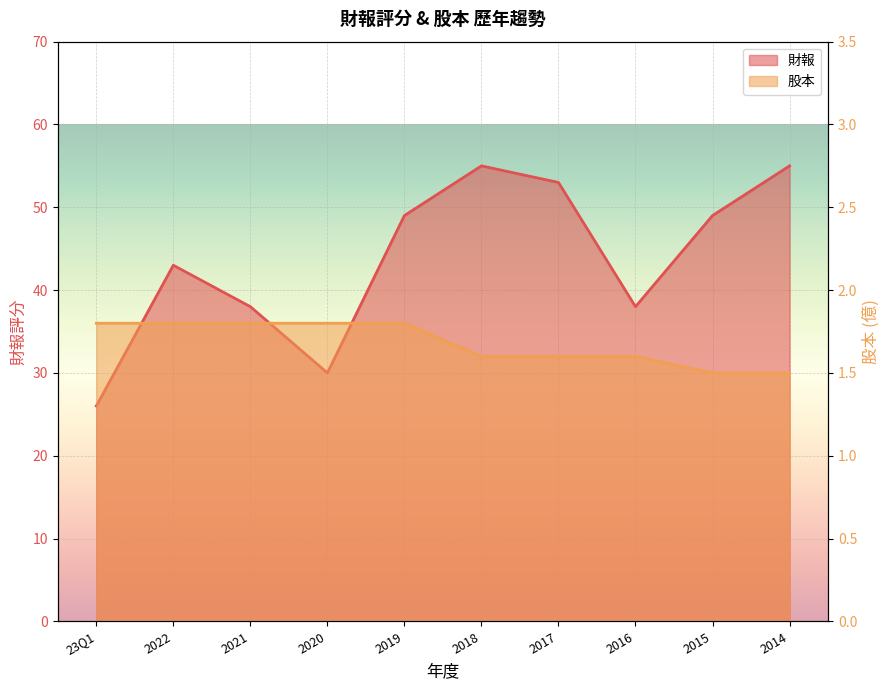

What is the value of the 財報 point at the 5th from the left?

49.0